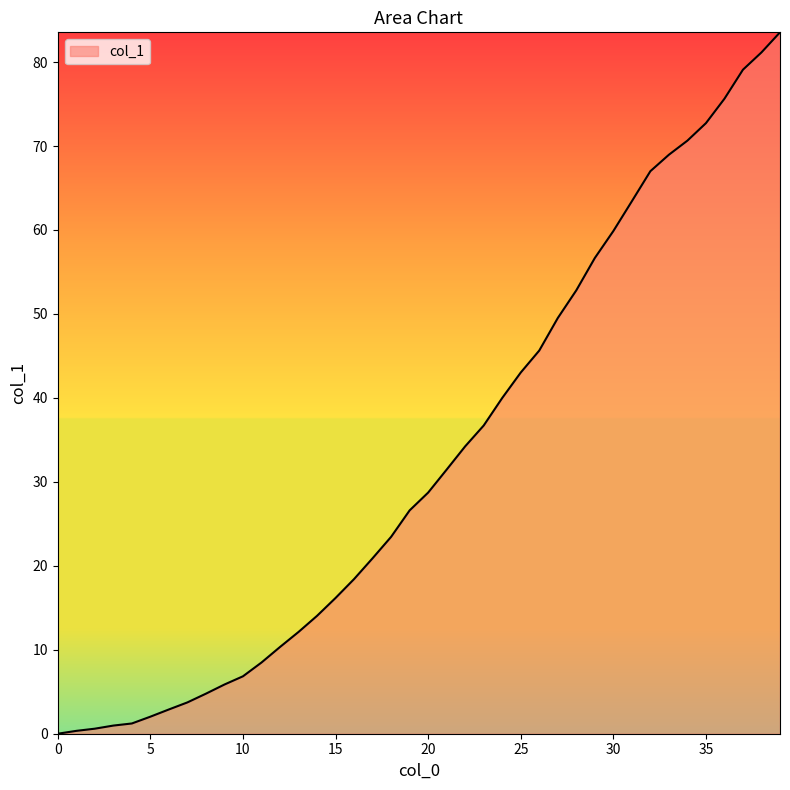

What is the value of the 6th point from the left?

2.0